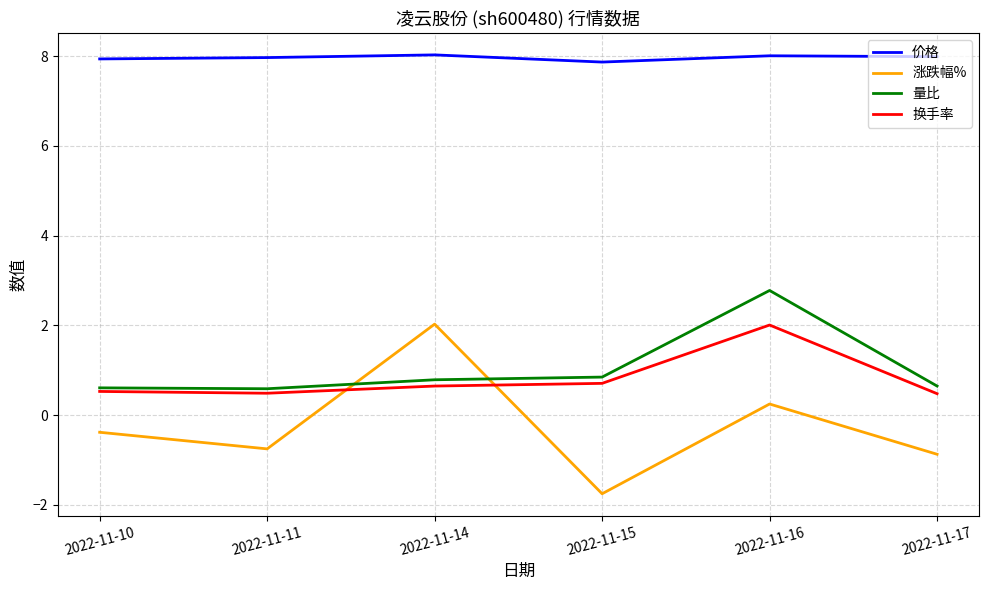

How many lines are shown in the chart?

4